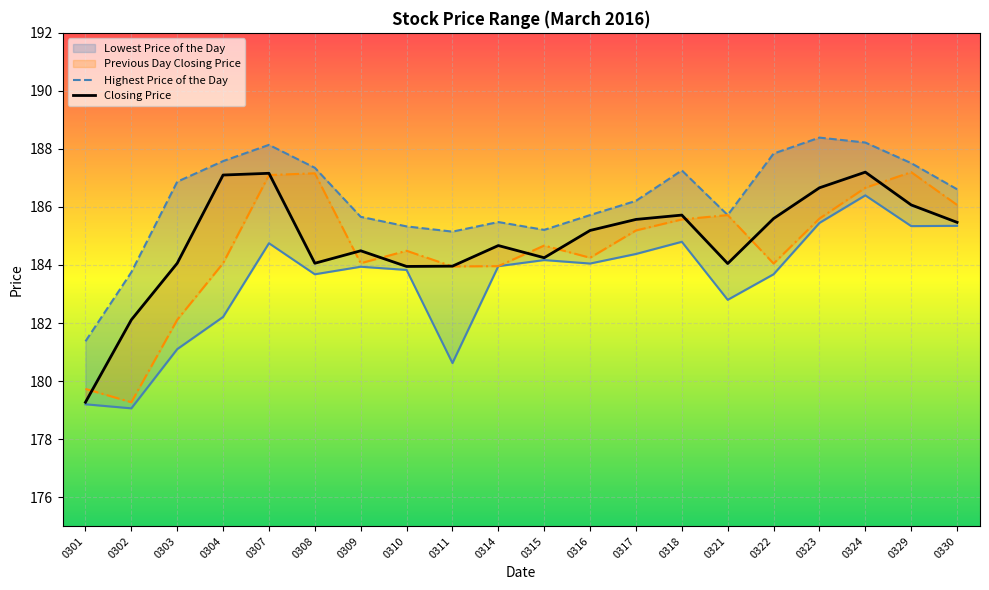

True or false: Highest Price of the Day has a value of 250.5 at 0329.

False